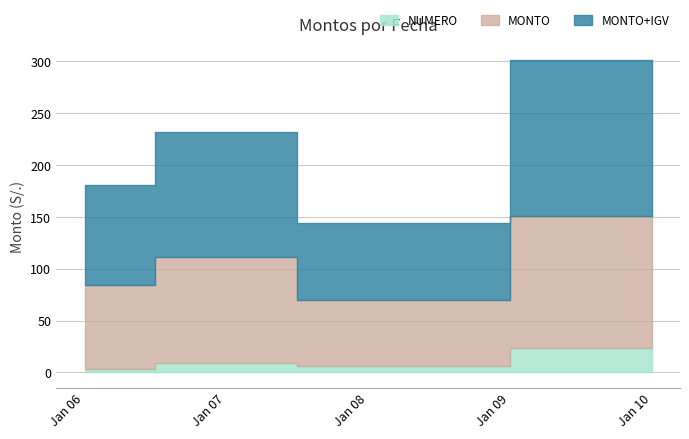

Rank the series by their maximum value, from highest to lowest.

MONTO+IGV, MONTO, NUMERO